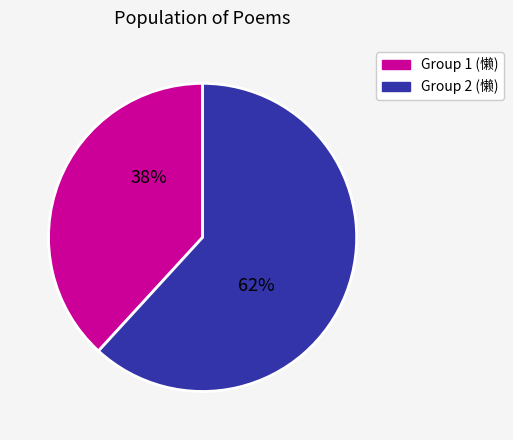

Is there a majority slice in this chart?

Yes